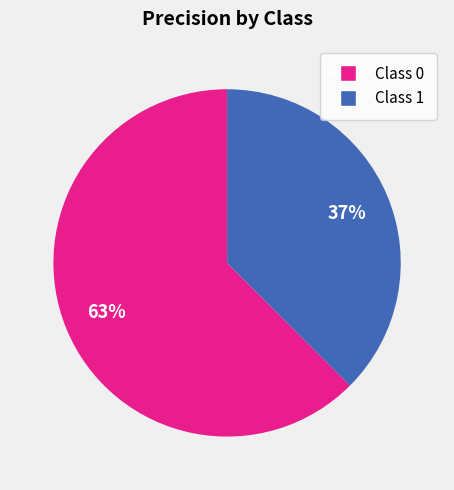

Is there a majority slice in this chart?

Yes